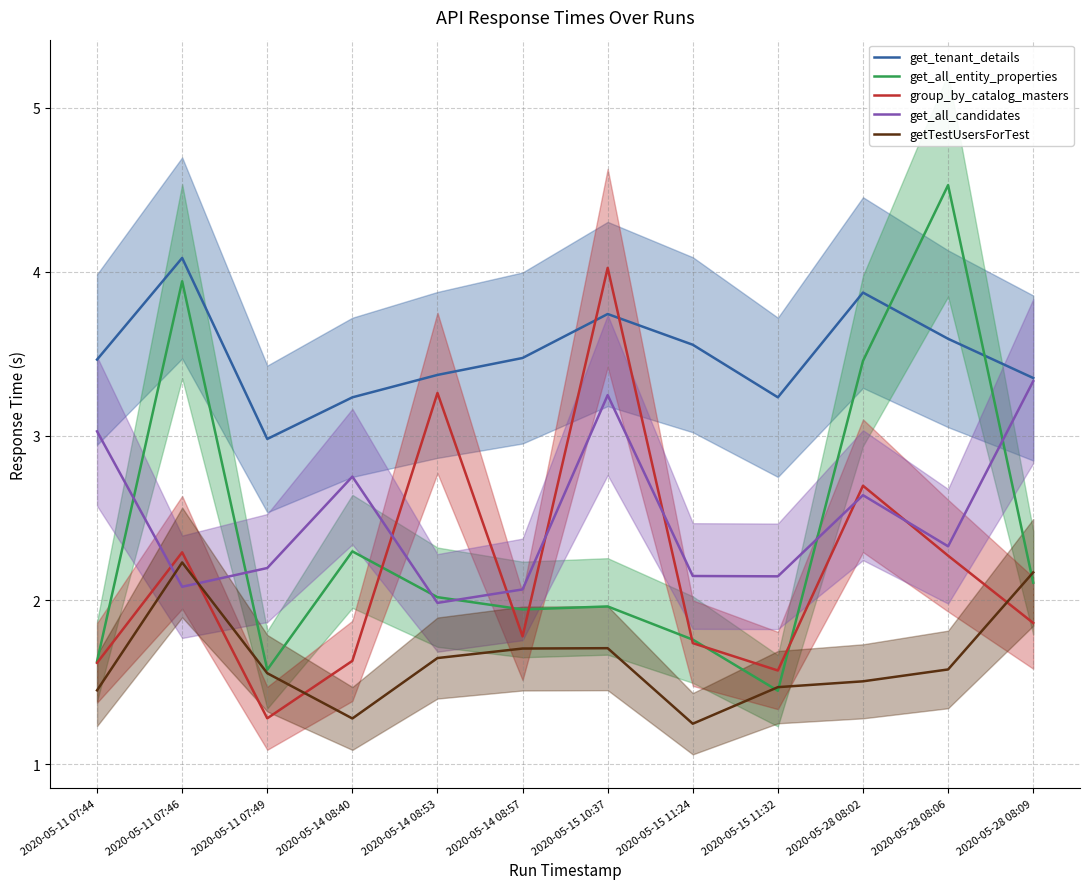

What is the minimum value shown in the chart?

1.2